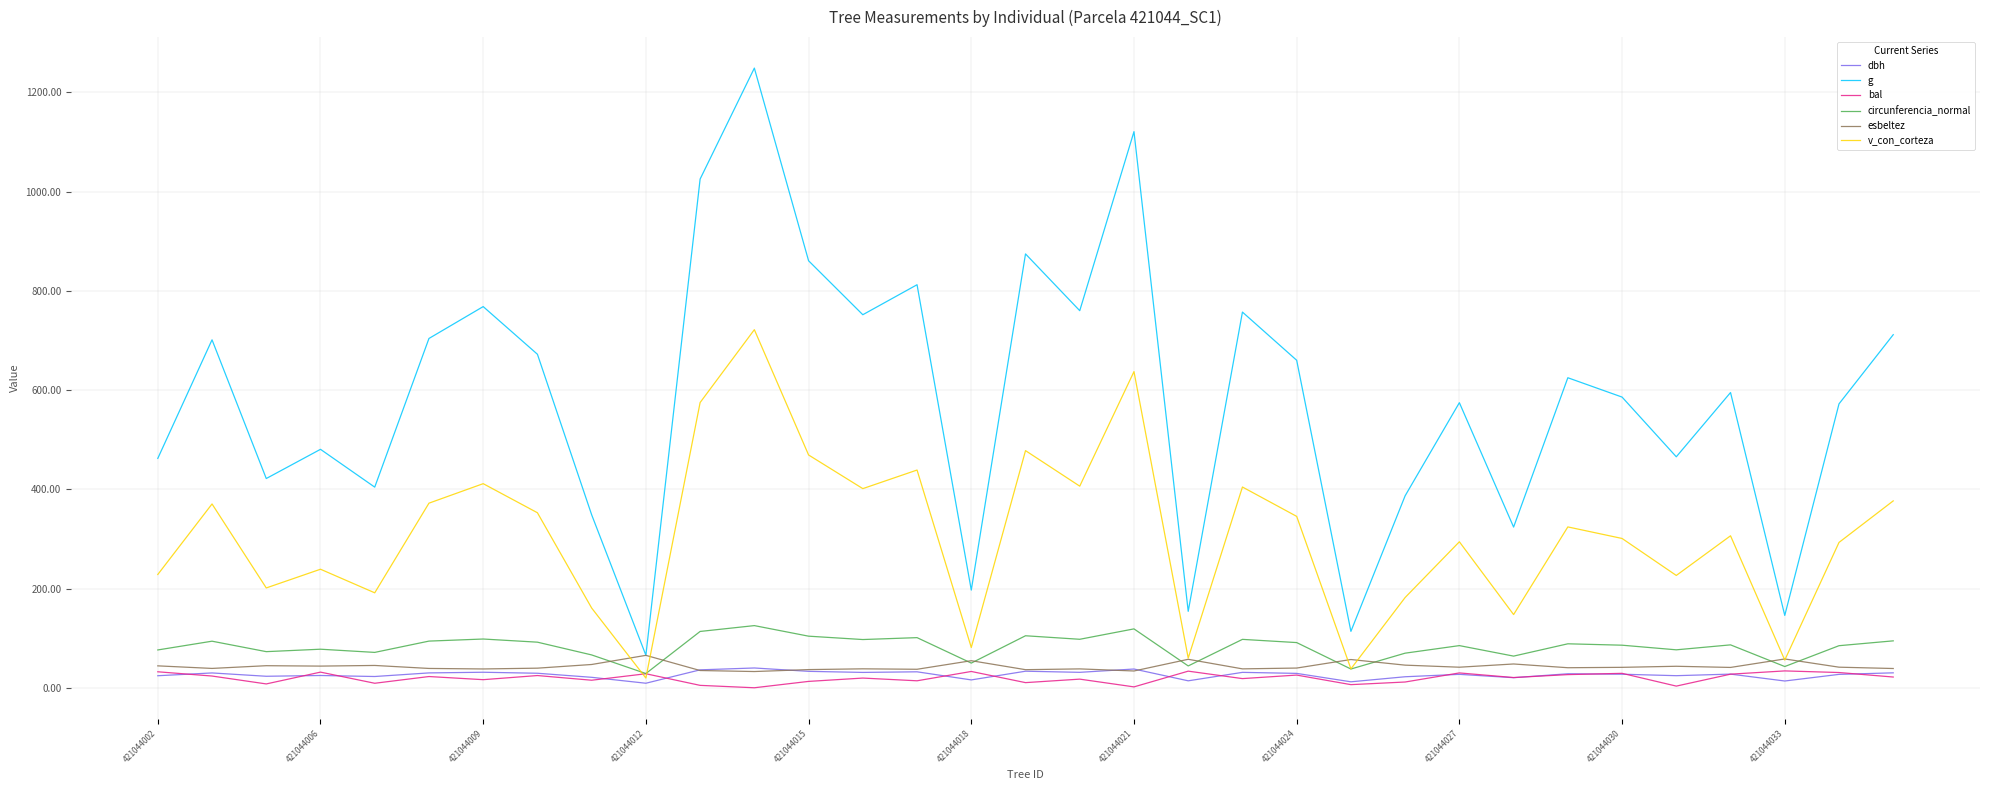

What is the lowest value of the circunferencia_normal series?

28.7